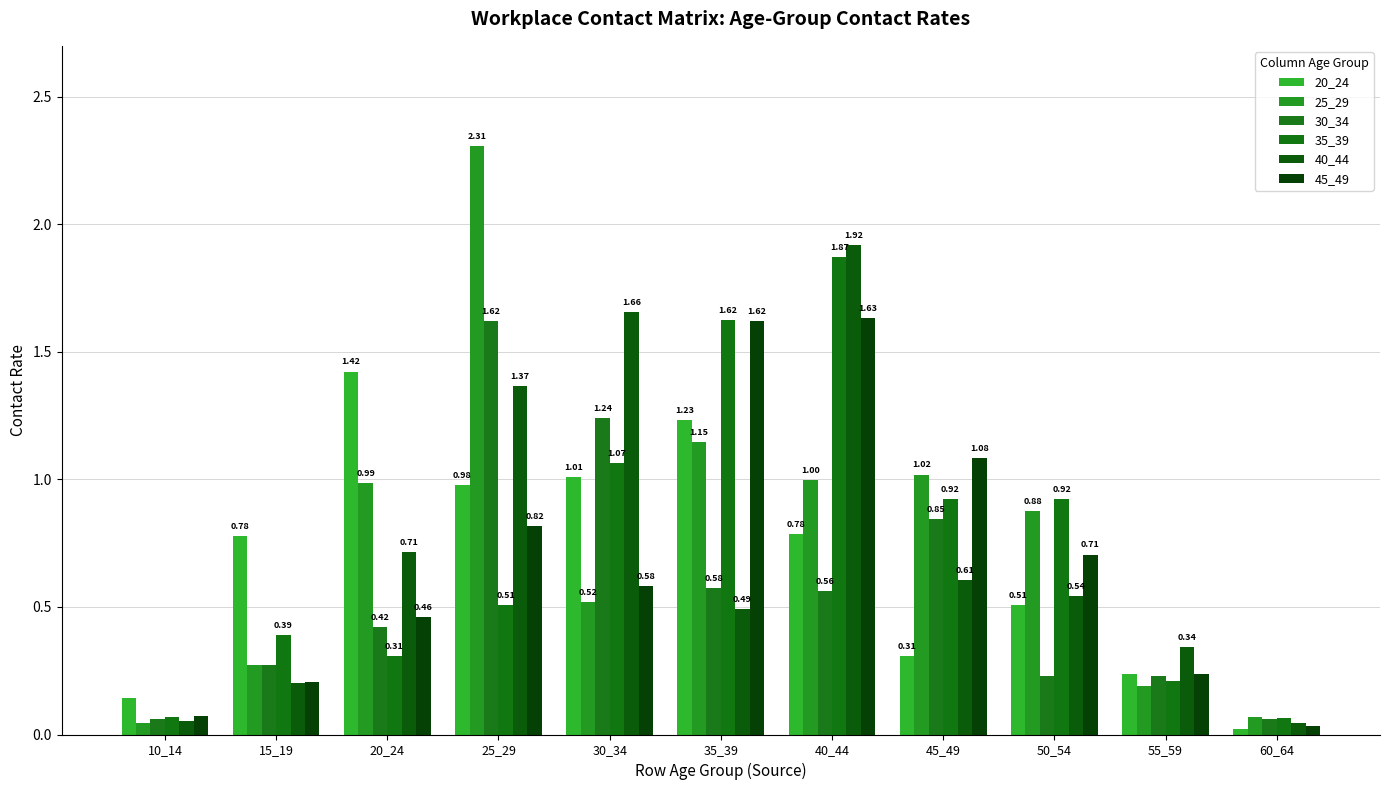

What is the value of the 35_39 bar at the 2nd from the left?

0.4